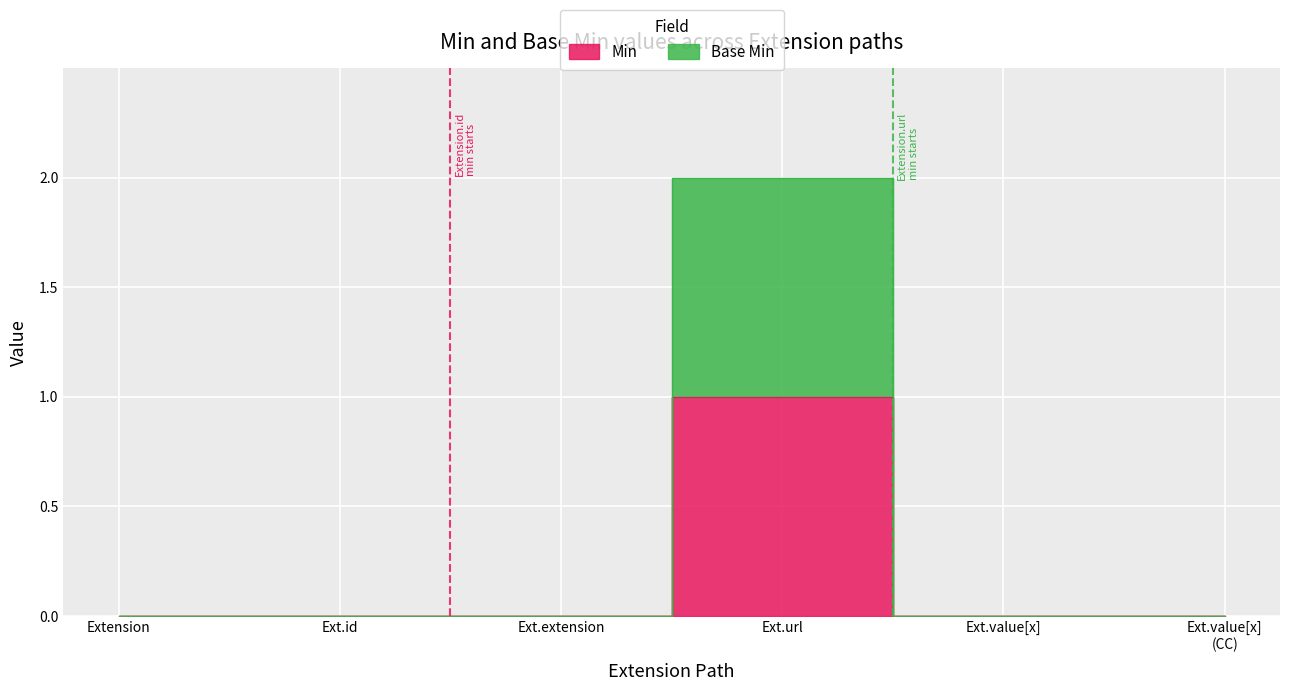

Reading left to right, extract all data points from this chart.

Min: Extension=0	Extension.id=0	Extension.extension=0	Extension.url=1	Extension.value[x]=0	Extension.value[x] (valueCodeableConcept)=0
Base Min: Extension=0	Extension.id=0	Extension.extension=0	Extension.url=2	Extension.value[x]=0	Extension.value[x] (valueCodeableConcept)=0